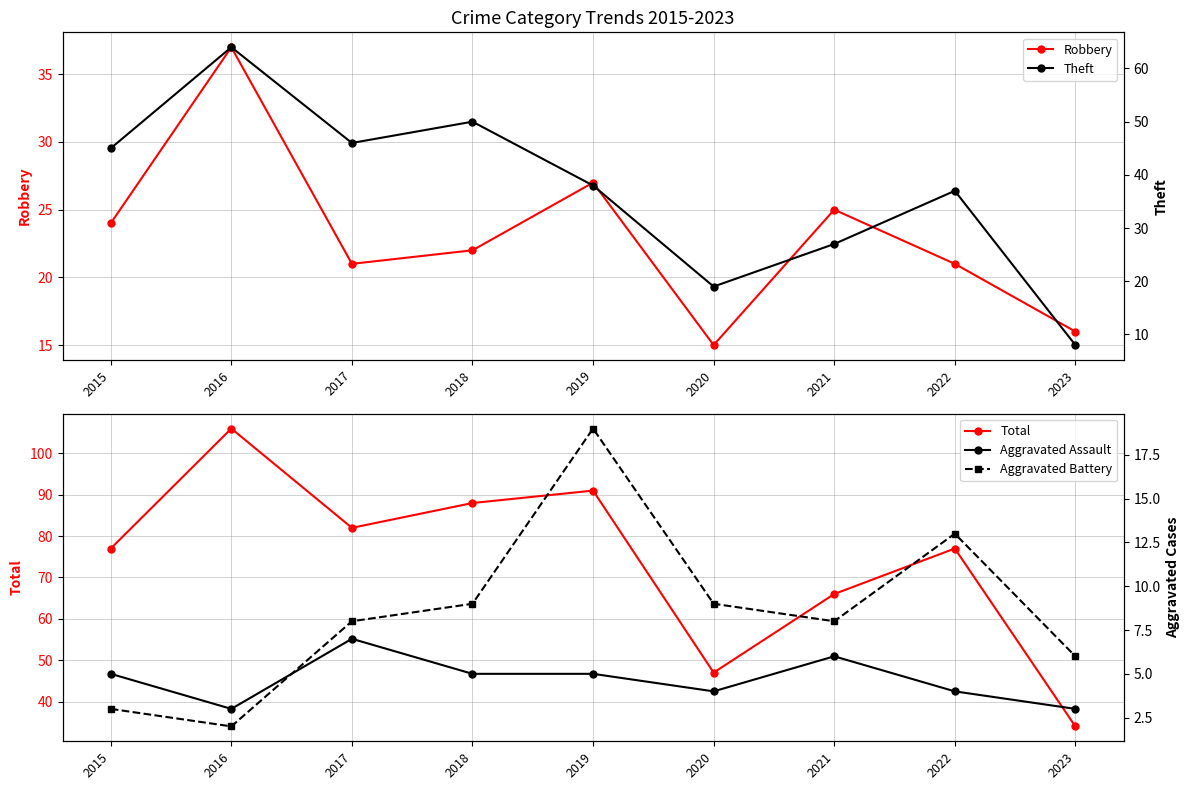

True or false: Aggravated Assault has more than 2 points higher than both neighbors.

False